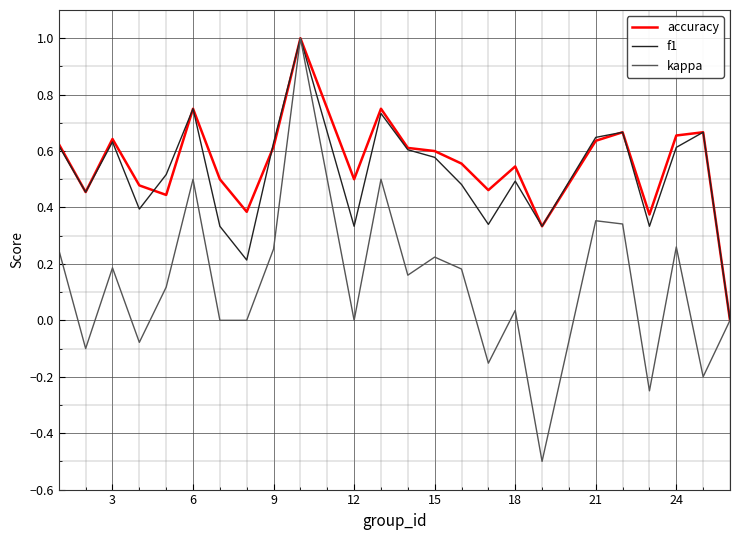

What is the minimum value shown in the chart?

-0.5